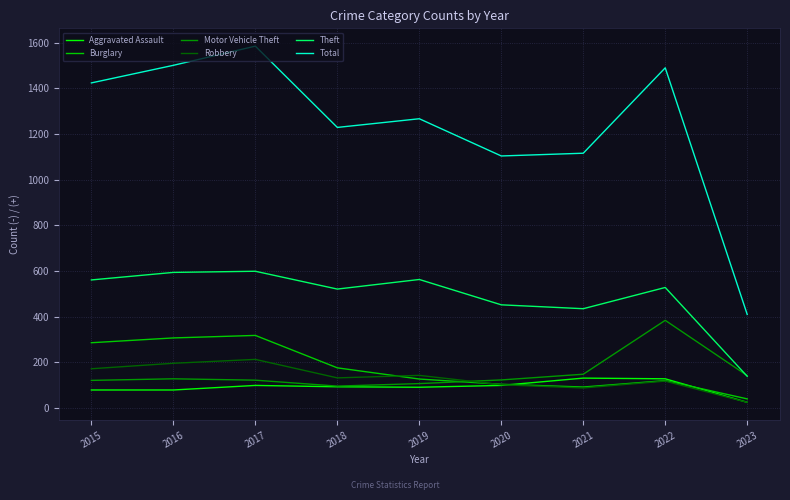

Which series has the largest total across all categories?

Total